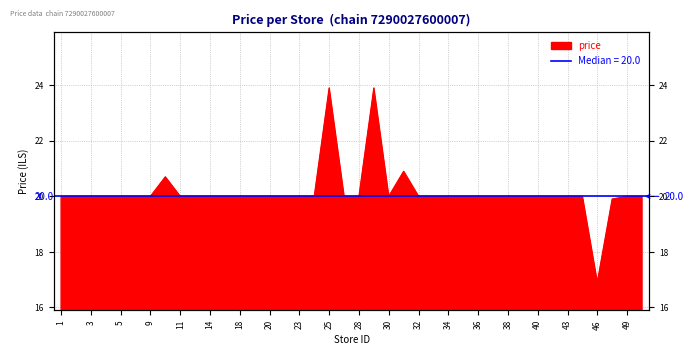

What value does the data have at 46?

16.9